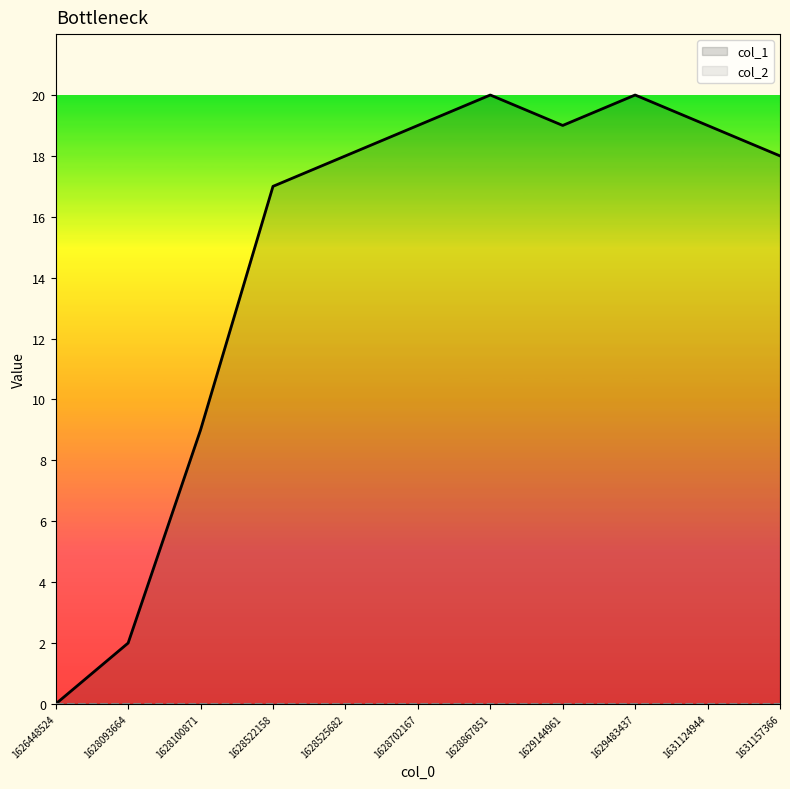

What are all the series names shown in the legend?

col_1, col_2